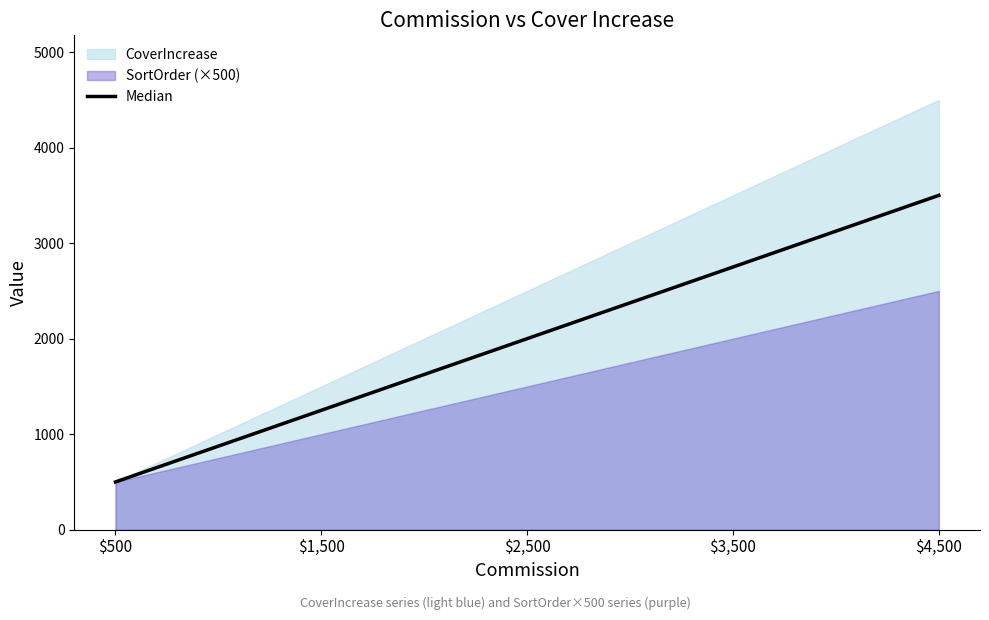

The value at $500 is 300. True or false?

False